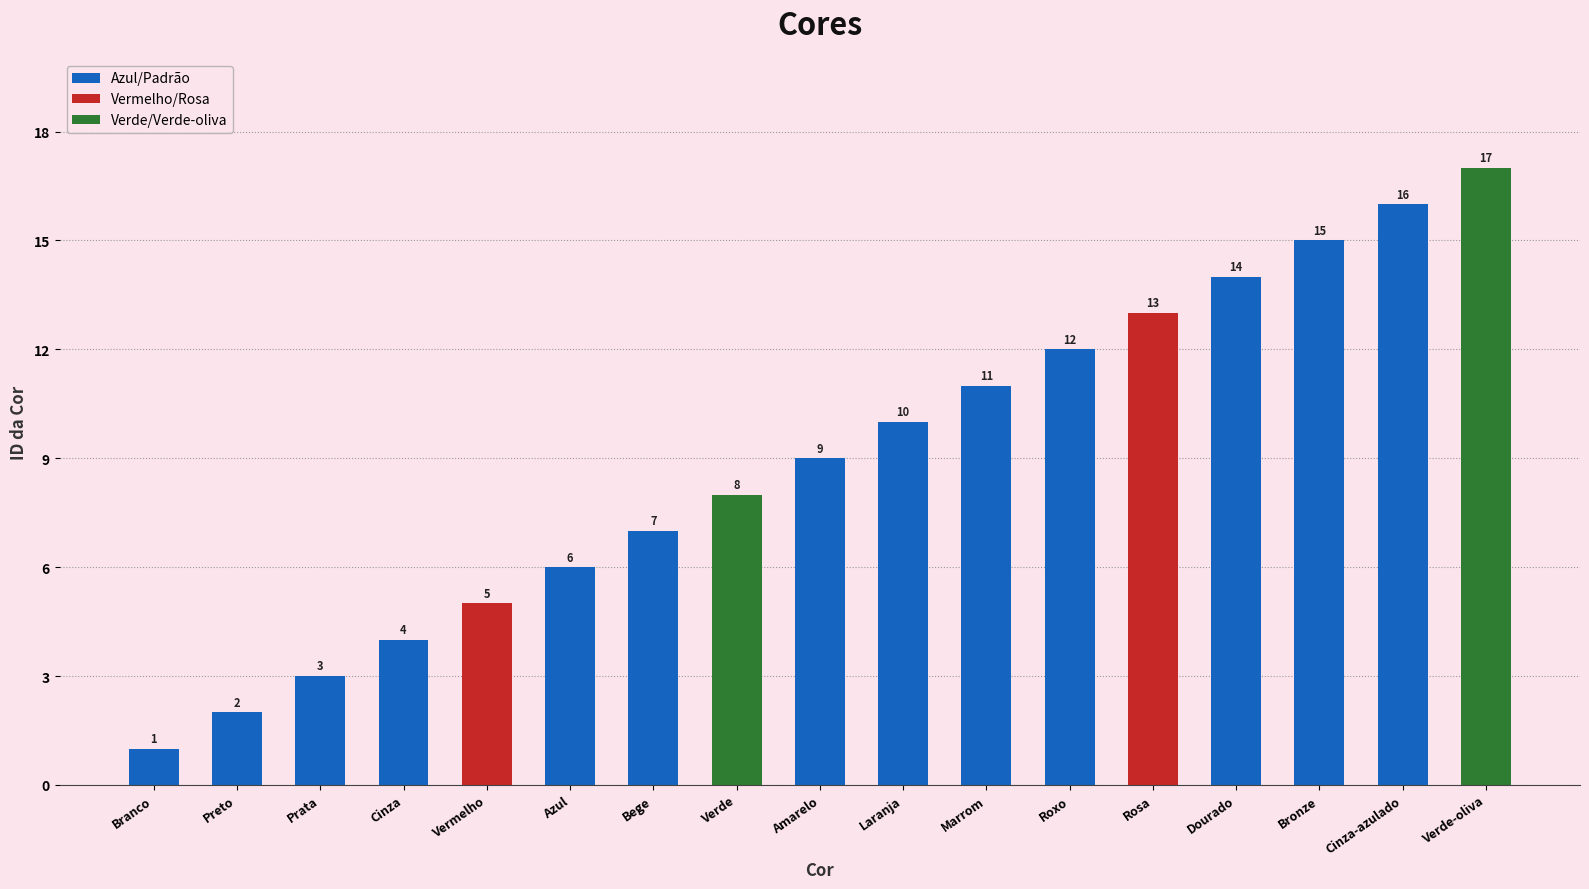

Which category has the lowest value across all series?

Branco